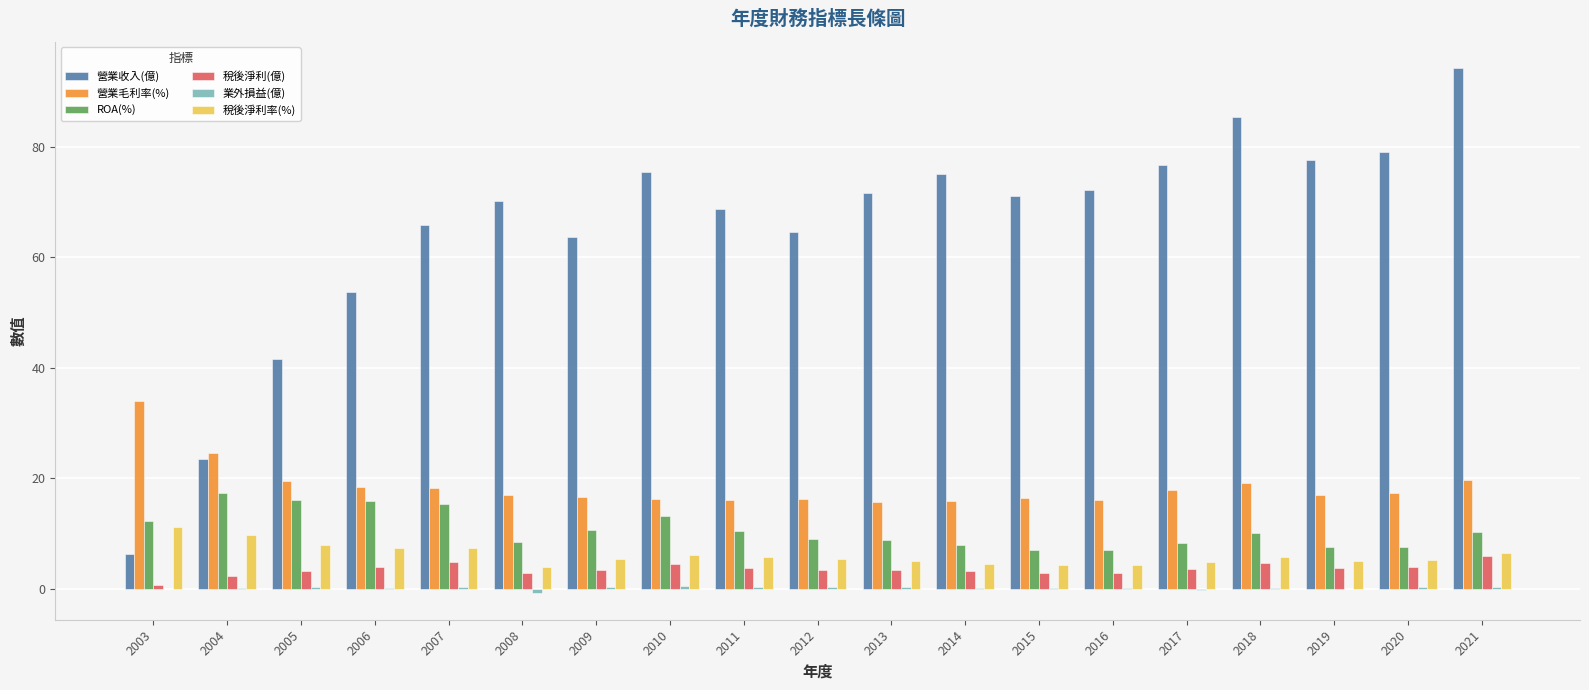

Which series has the largest total across all categories?

營業收入(億)